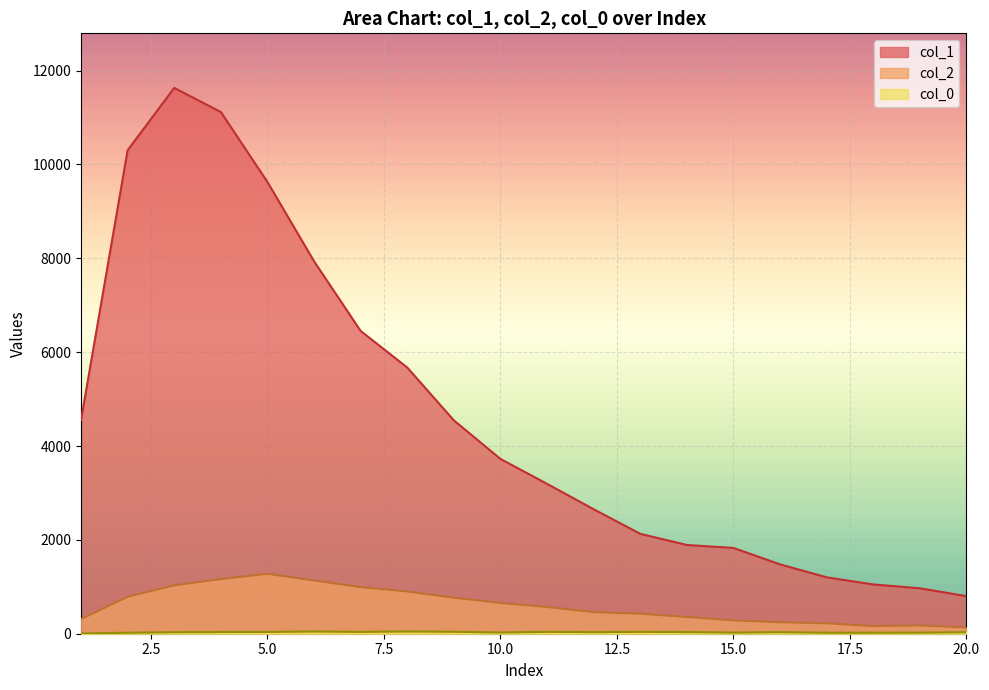

Reading left to right, list all the values displayed in this chart.

col_1: 4554	10303	11631	11118	9627	7937	6452	5673	4547	3725	3194	2653	2129	1891	1828	1478	1202	1050	968	801
col_2: 312	789	1031	1165	1277	1135	993	901	768	656	571	460	427	357	285	245	222	163	176	133
col_0_vals: 4	21	32	36	38	47	39	48	41	26	40	34	40	35	24	33	21	22	23	32